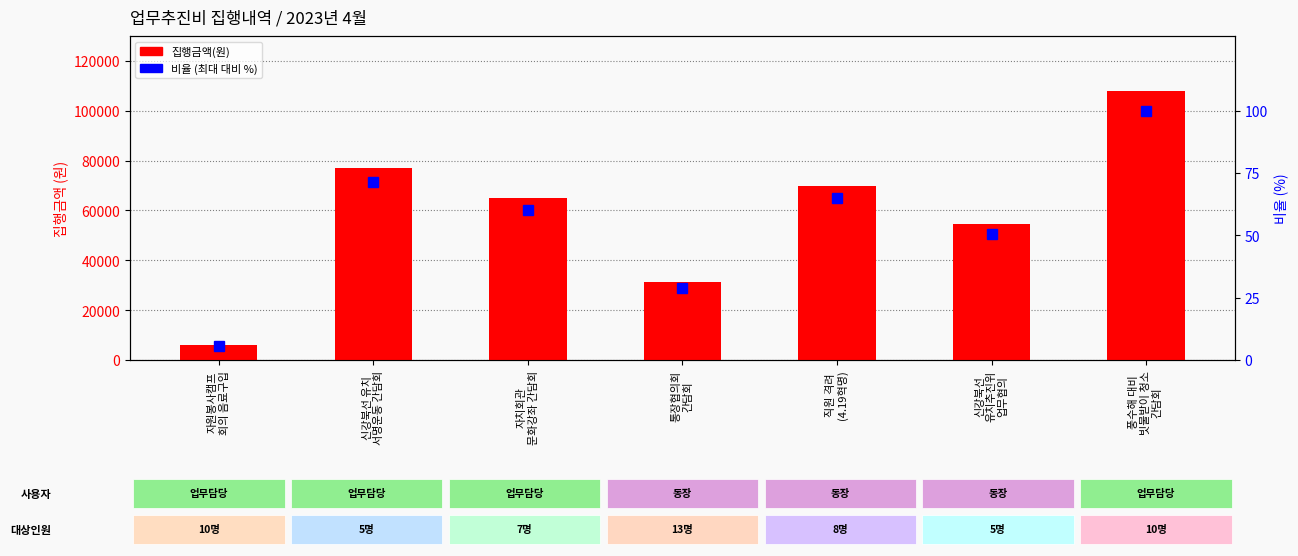

List the series in order of their peak value, highest first.

집행금액(원), 비율 (최대 대비 %)